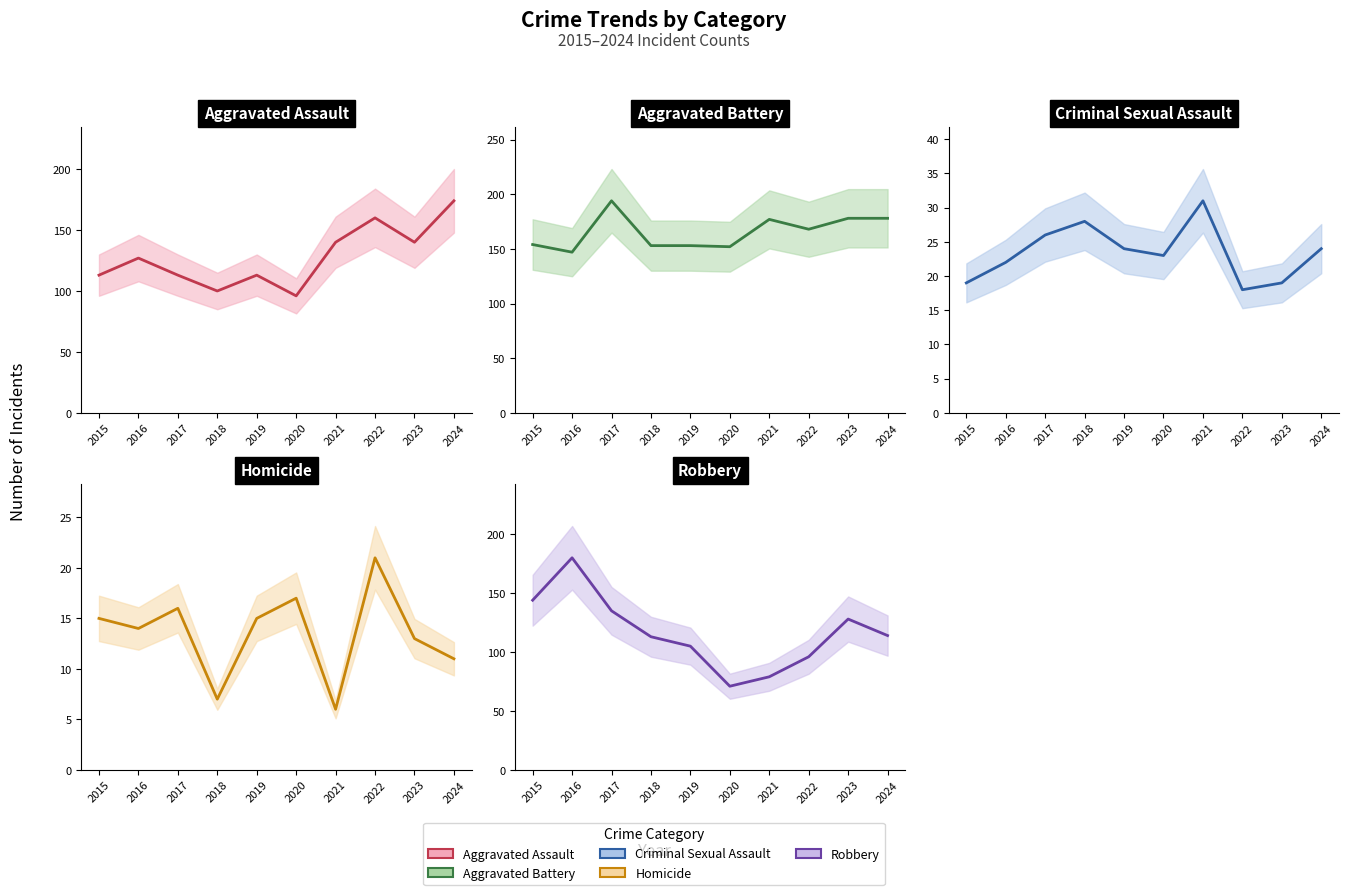

What is the difference between the Robbery values at 2017 and 2020?

64